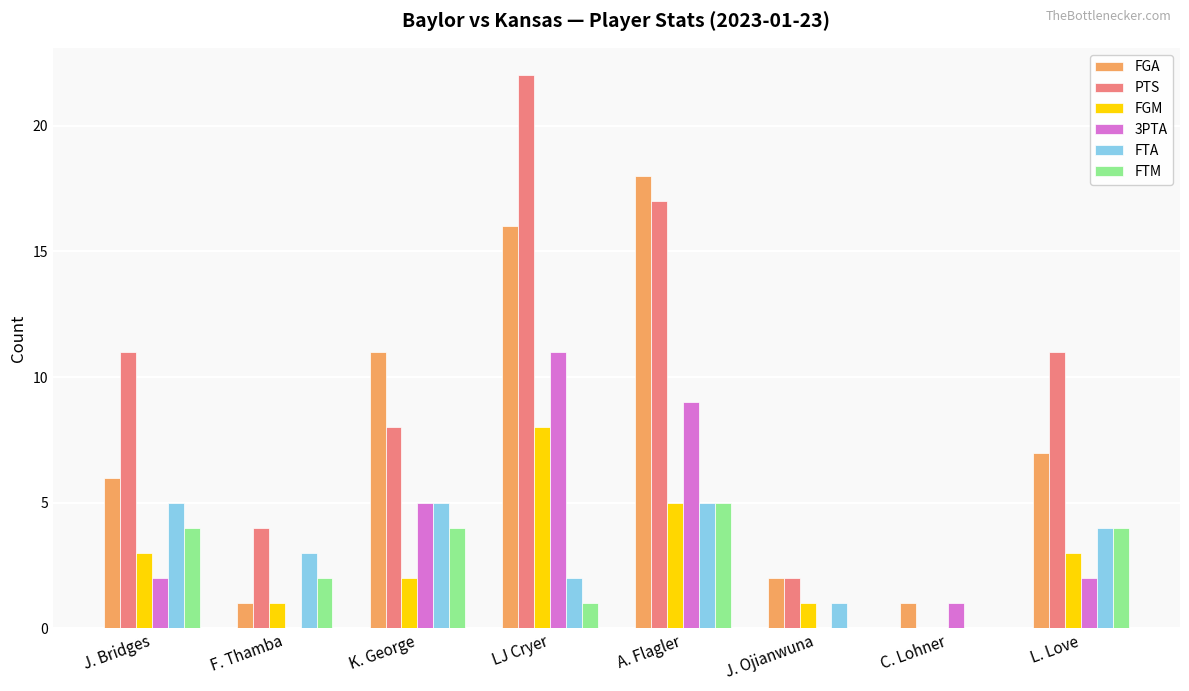

What is the sum of all FTA values?

25